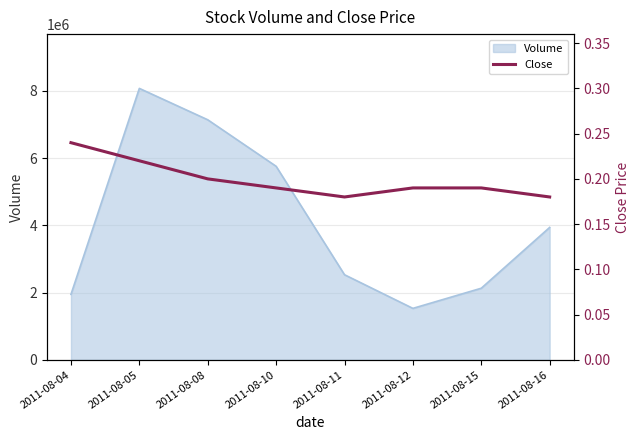

Count the values in the range 0 to 1.

8